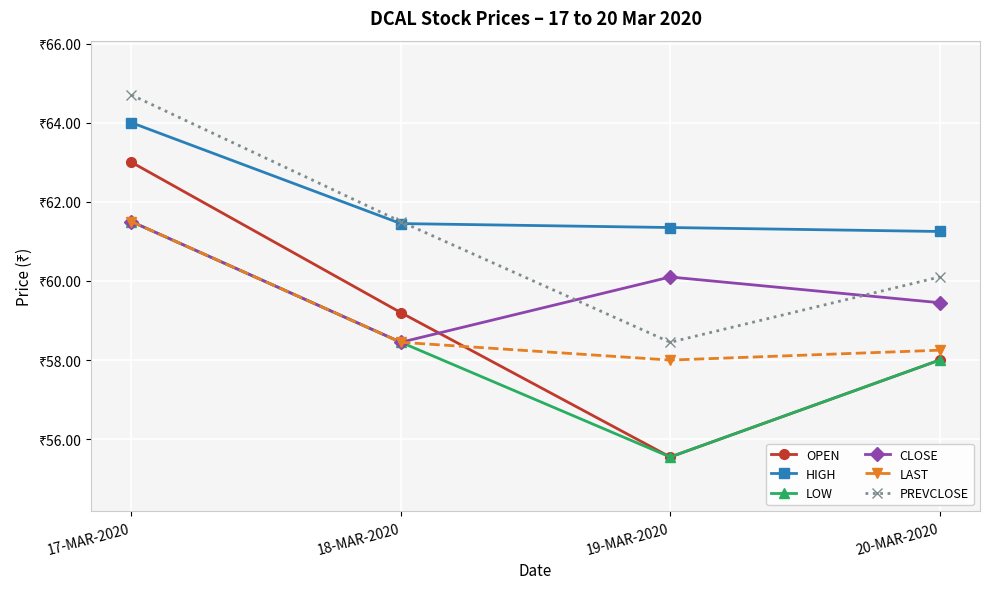

Which category has the lowest value in the HIGH series?

20-MAR-2020